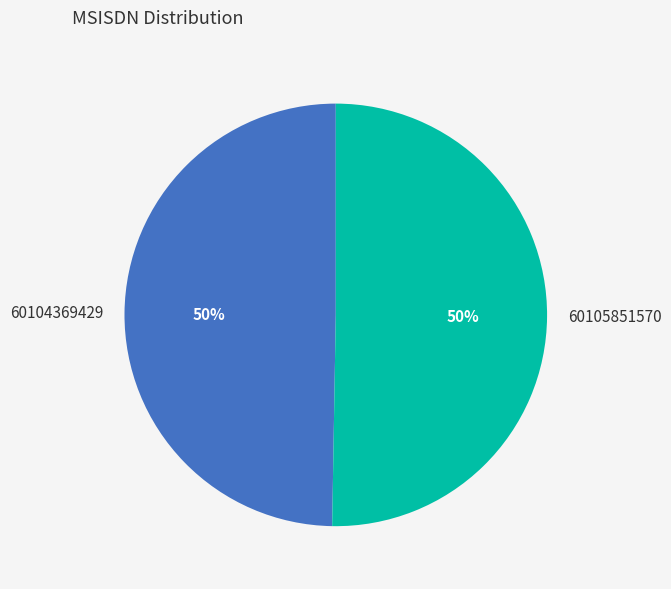

Which slice is the smallest?

60104369429